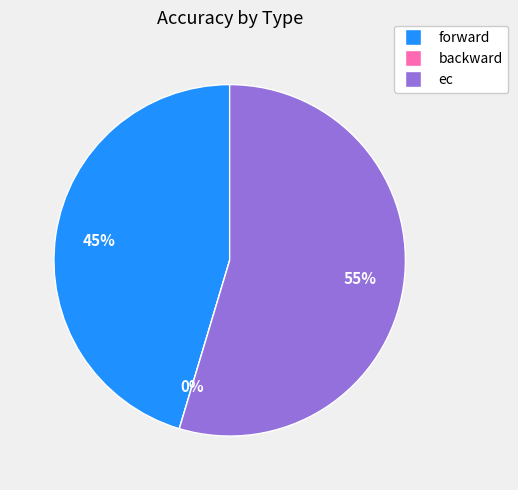

Which slice represents more than half of the pie?

ec